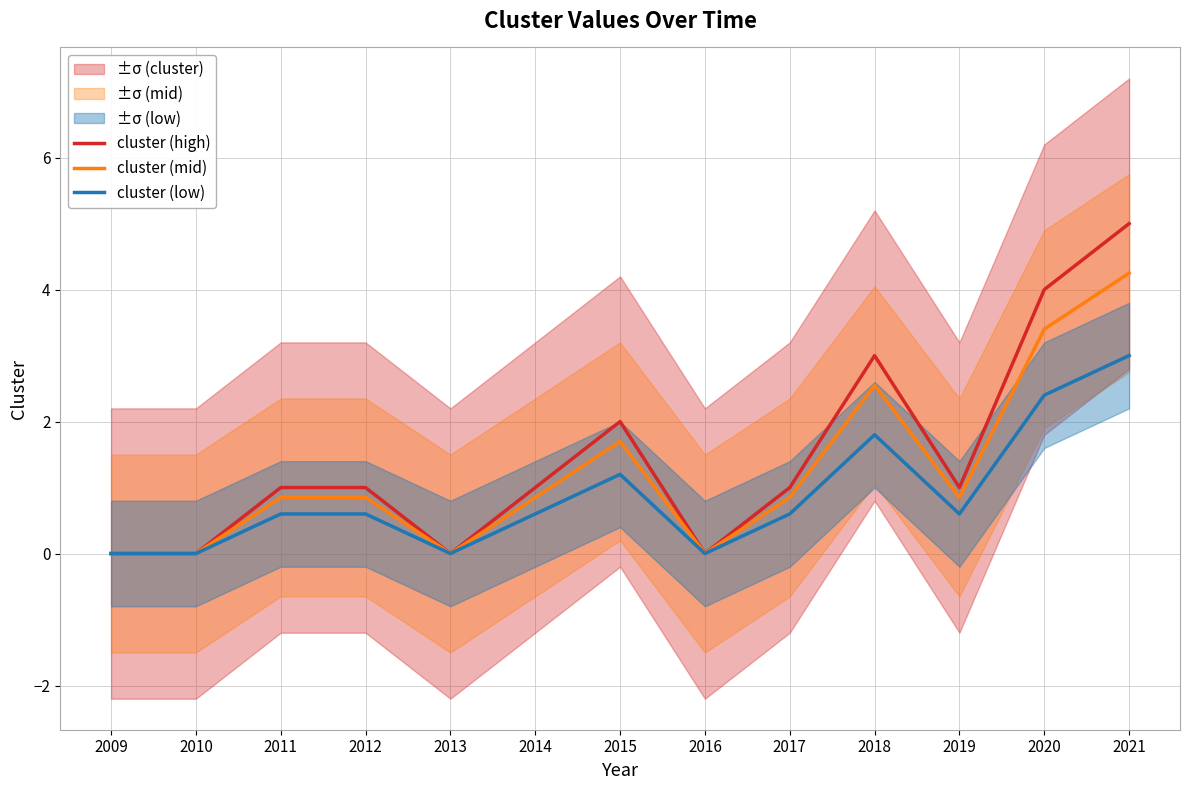

Reading left to right, transcribe all the data shown in this chart.

cluster (high): 2009=0.0	2010=0.0	2011=1.0	2012=1.0	2013=0.0	2014=1.0	2015=2.0	2016=0.0	2017=1.0	2018=3.0	2019=1.0	2020=4.0	2021=5.0
cluster (mid): 2009=0.0	2010=0.0	2011=0.8	2012=0.8	2013=0.0	2014=0.8	2015=1.7	2016=0.0	2017=0.8	2018=2.5	2019=0.8	2020=3.4	2021=4.2
cluster (low): 2009=0.0	2010=0.0	2011=0.6	2012=0.6	2013=0.0	2014=0.6	2015=1.2	2016=0.0	2017=0.6	2018=1.8	2019=0.6	2020=2.4	2021=3.0